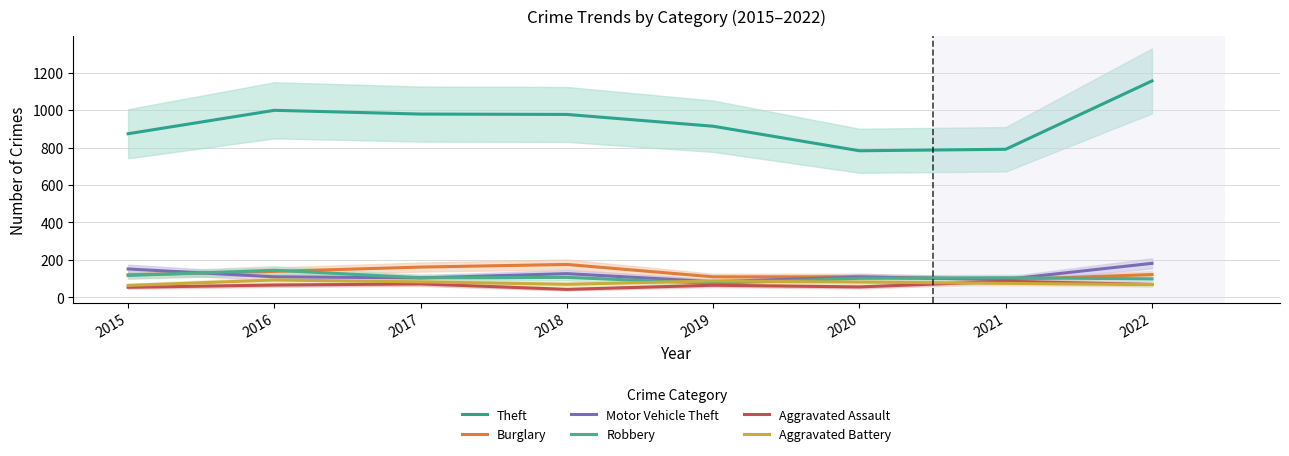

What is the value of the Aggravated Assault point at the 1st from the left?

54